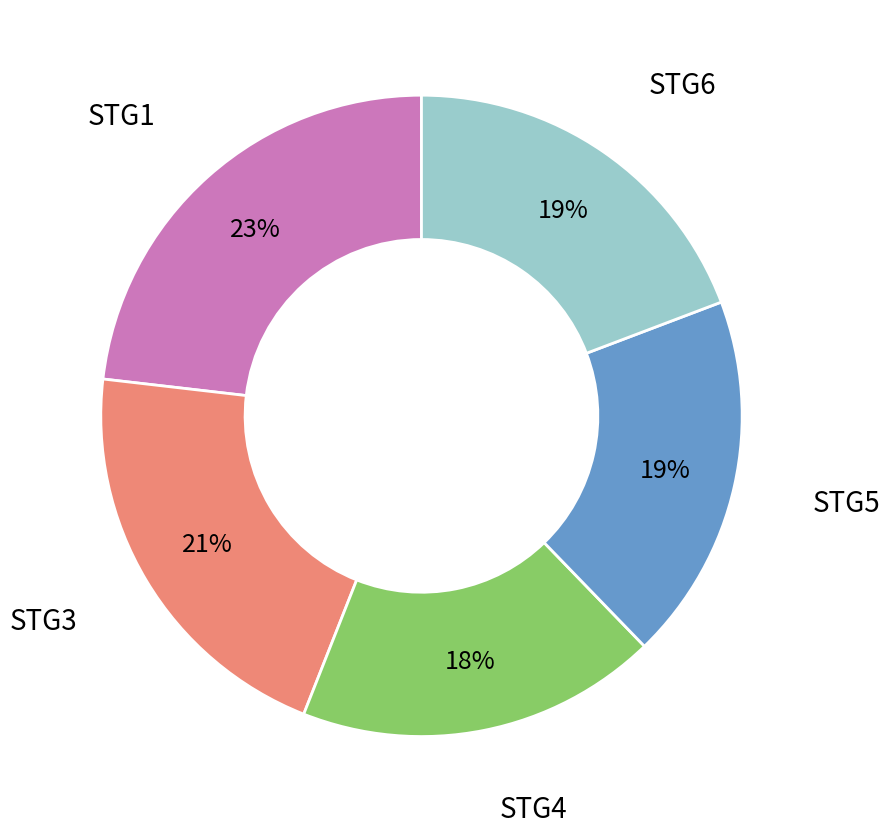

Does any single category account for the majority?

No